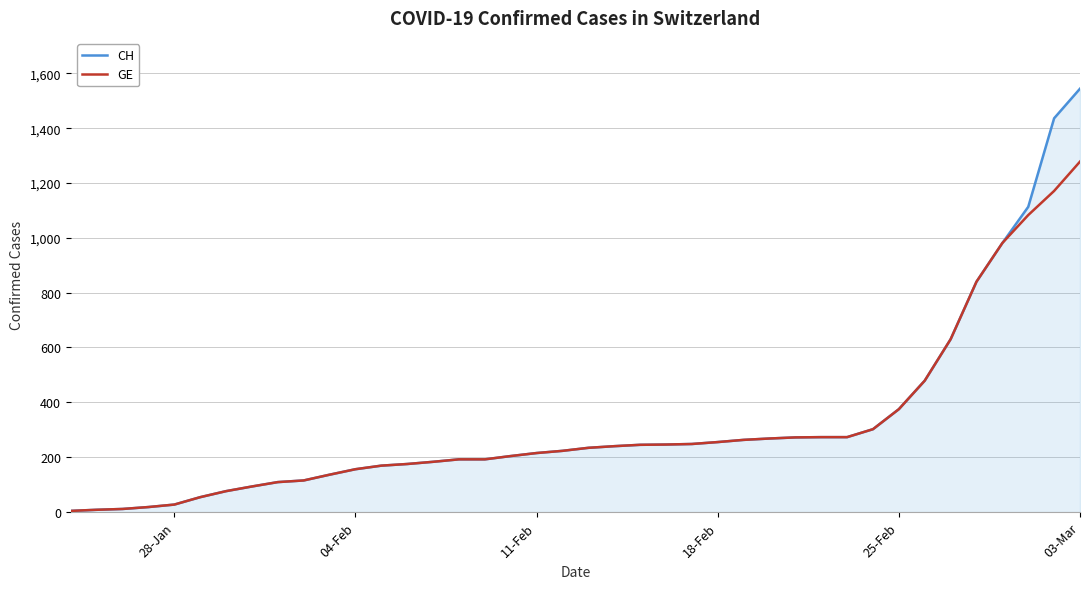

Rank the series by their maximum value, from lowest to highest.

GE, CH